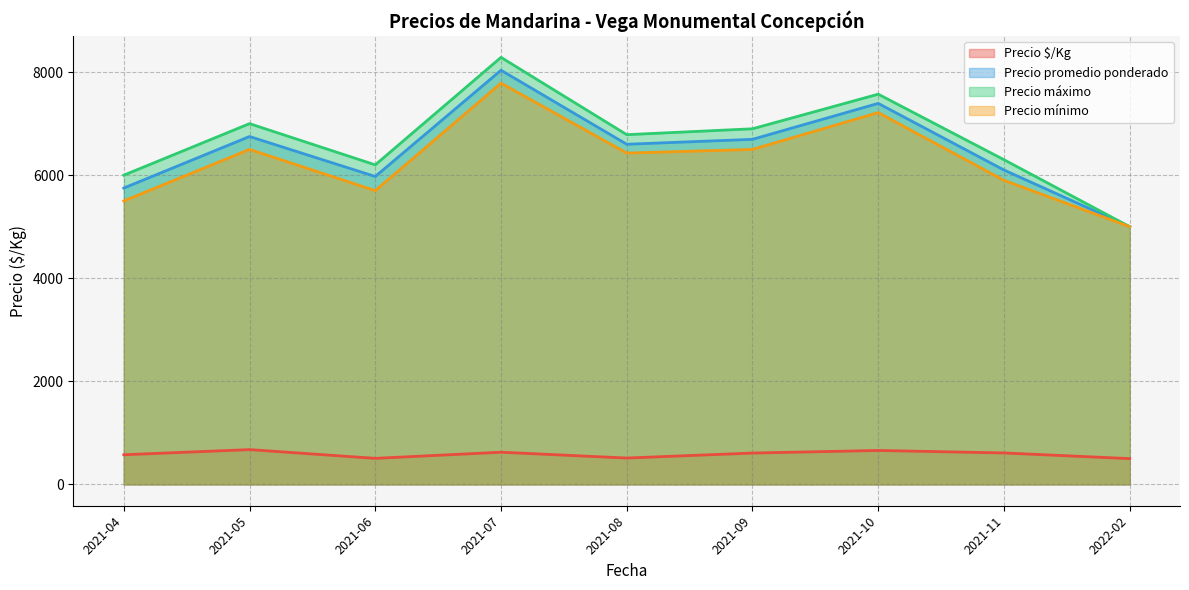

What value does the Precio promedio ponderado series have at 2021-04?

5750.0